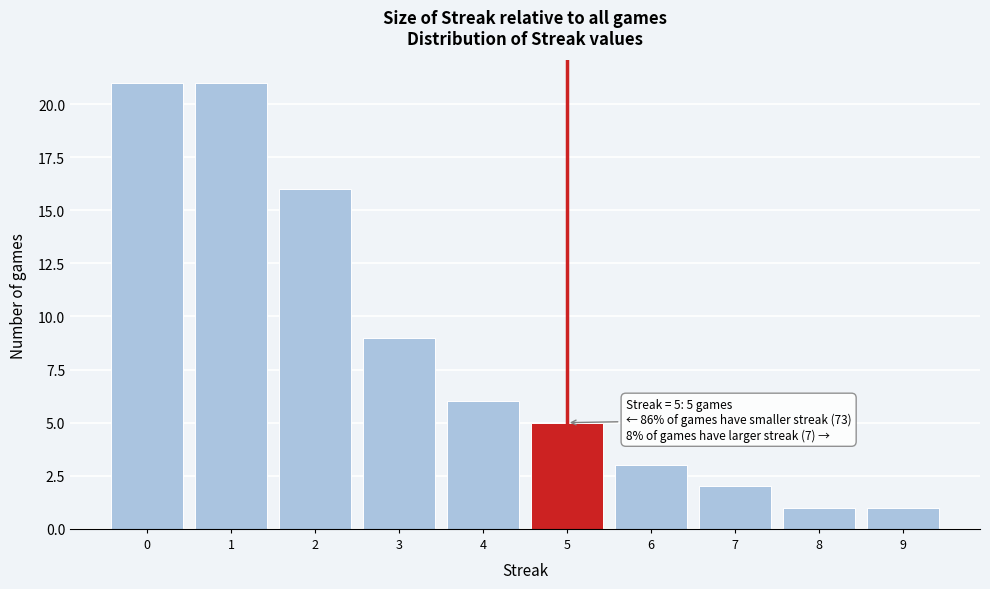

Reading left to right, what are all the values shown in this chart?

0=21	1=21	2=16	3=9	4=6	5=5	6=3	7=2	8=1	9=1